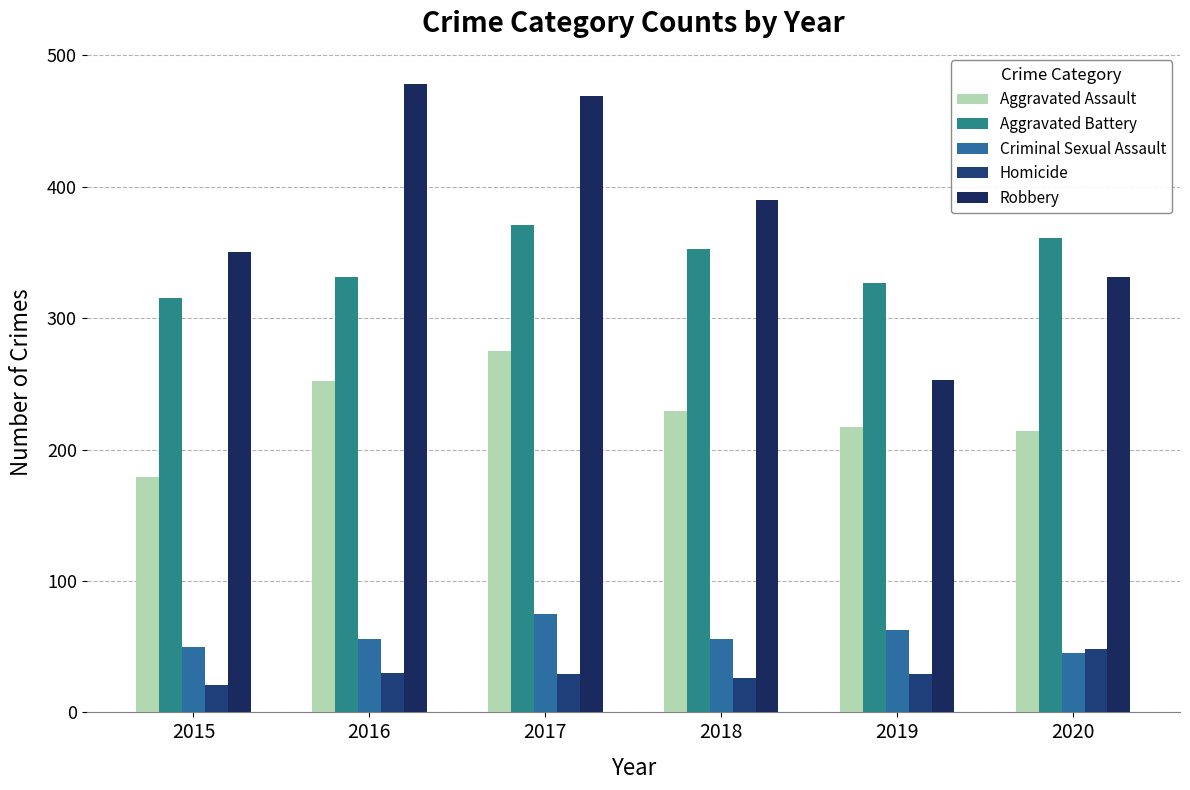

How many bars are there in total?

30